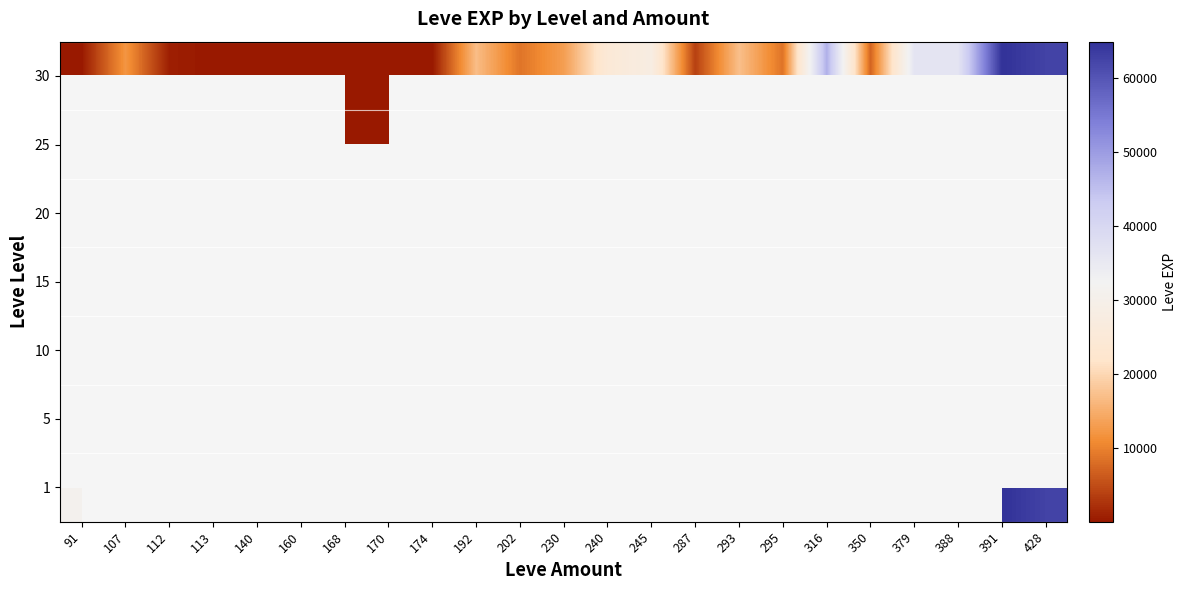

At how many categories does at least one series exceed 27826?

8